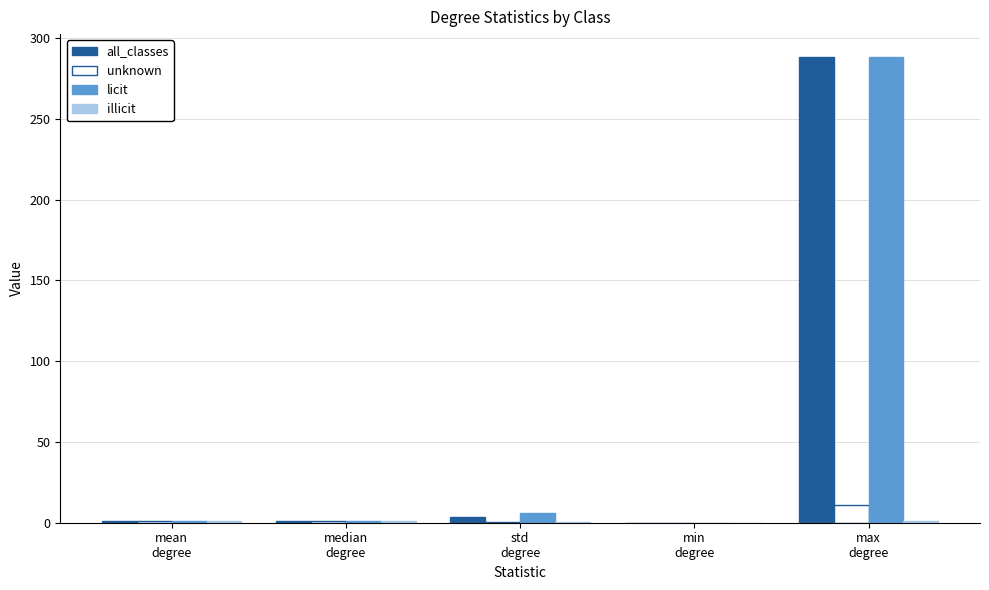

Which series has the largest range (max minus min)?

all_classes